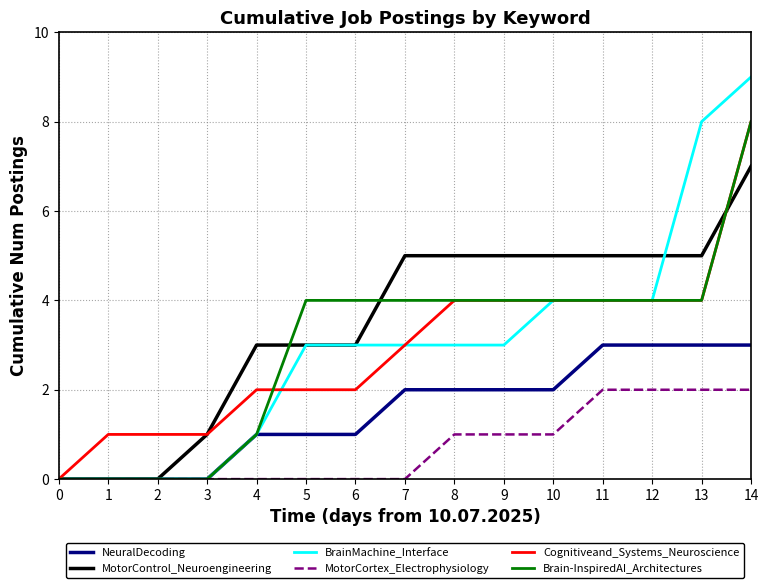

How many values in the Brain-InspiredAI_Architectures series are below 4?

5